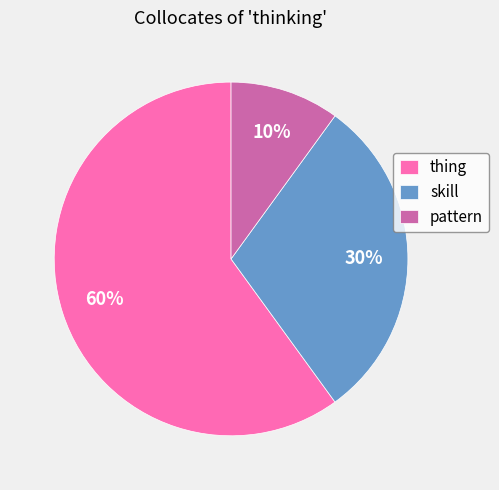

Do skill and thing together represent more than half of the pie?

Yes